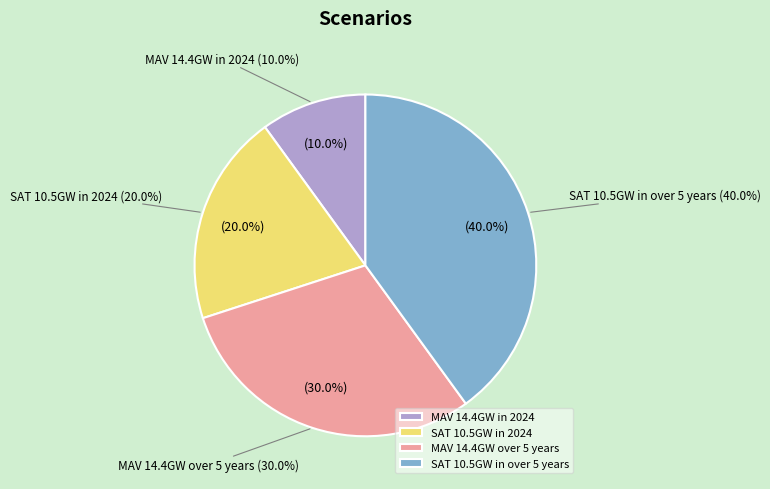

Between MAV 14.4GW in 2024 and MAV 14.4GW over 5 years, which is larger?

MAV 14.4GW over 5 years